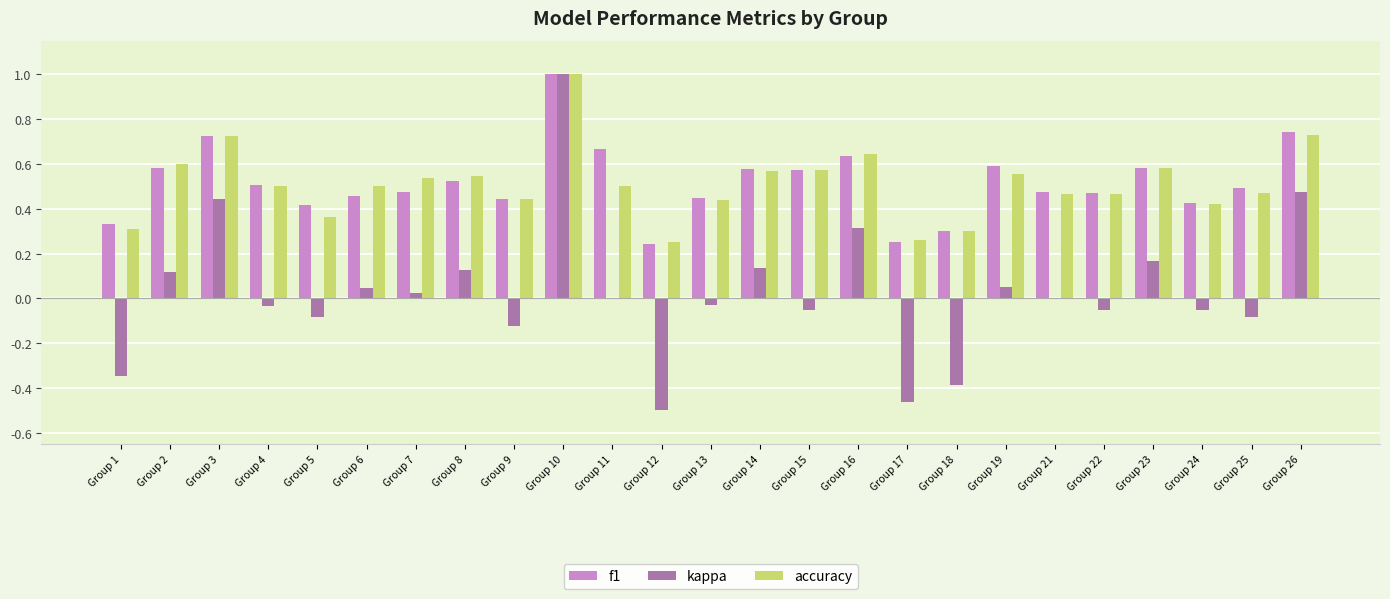

What is the sum of the f1 values at Group 1 and Group 25?

0.8